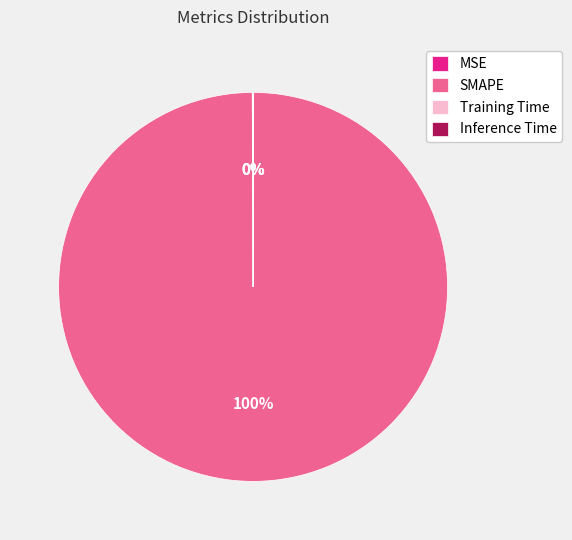

To the nearest percent, what portion does SMAPE represent?

100%